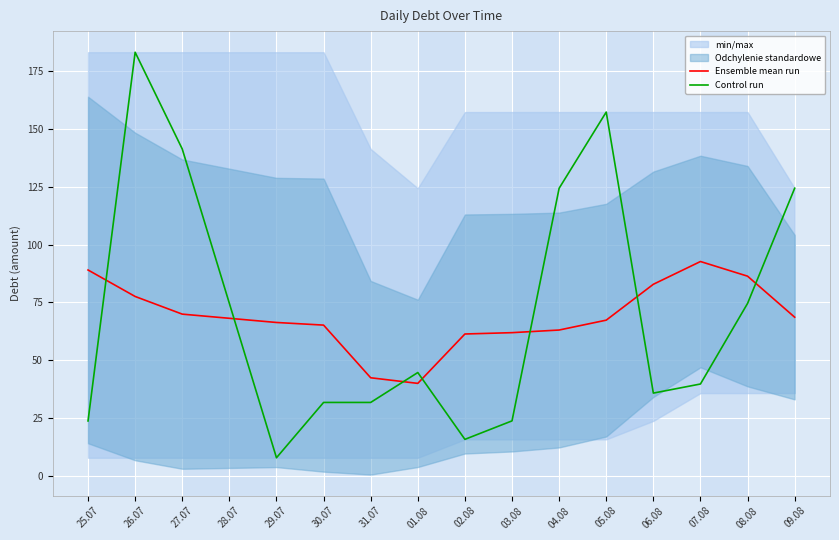

Where is Control run nearest to the value 95?

08.08